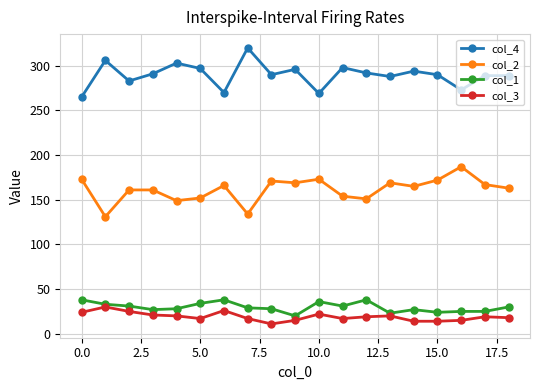

What is the value of the col_3 point at the 2nd from the left?

30